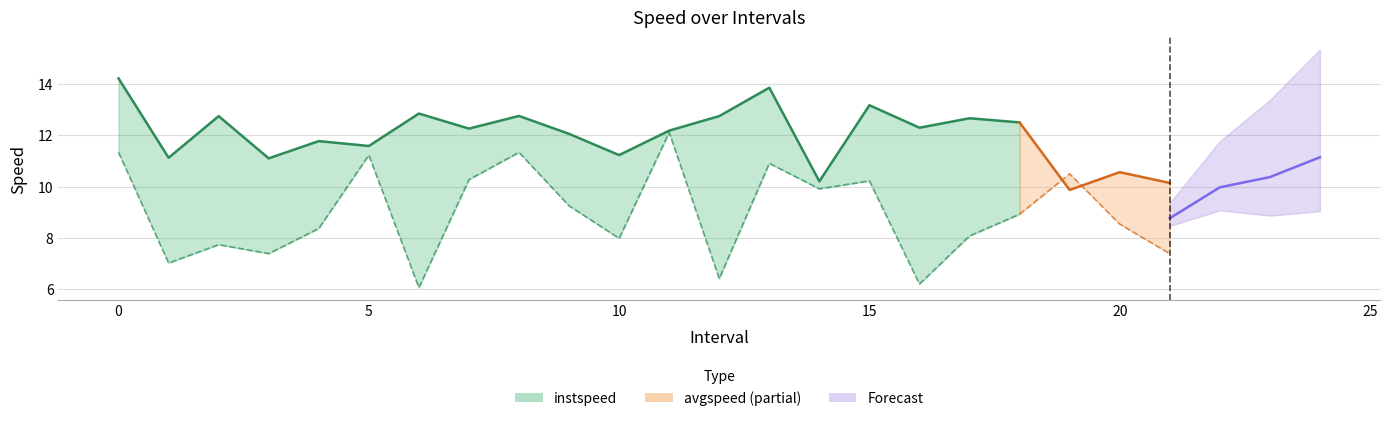

Count the number of categories in the chart.

25